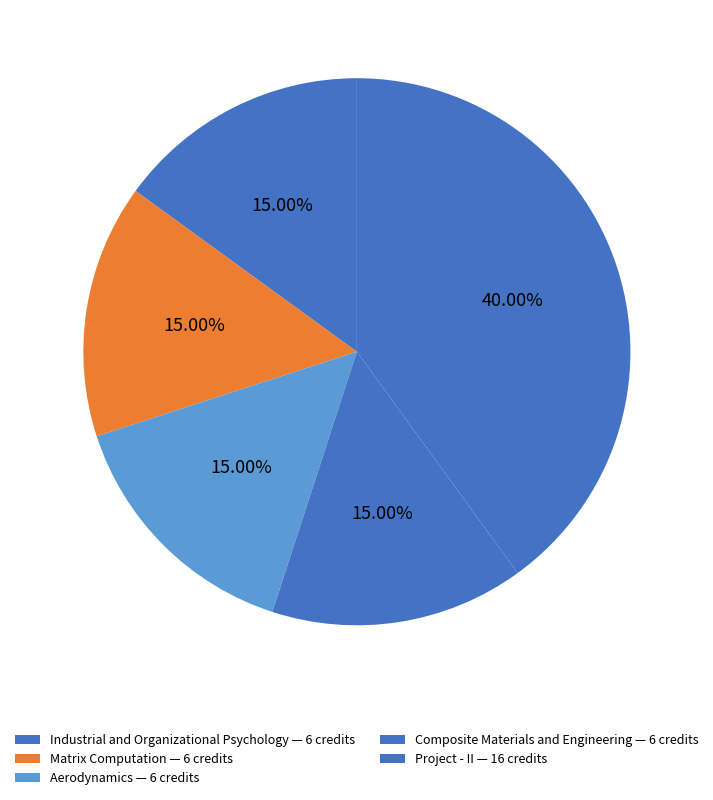

Count the number of slices in the pie.

5